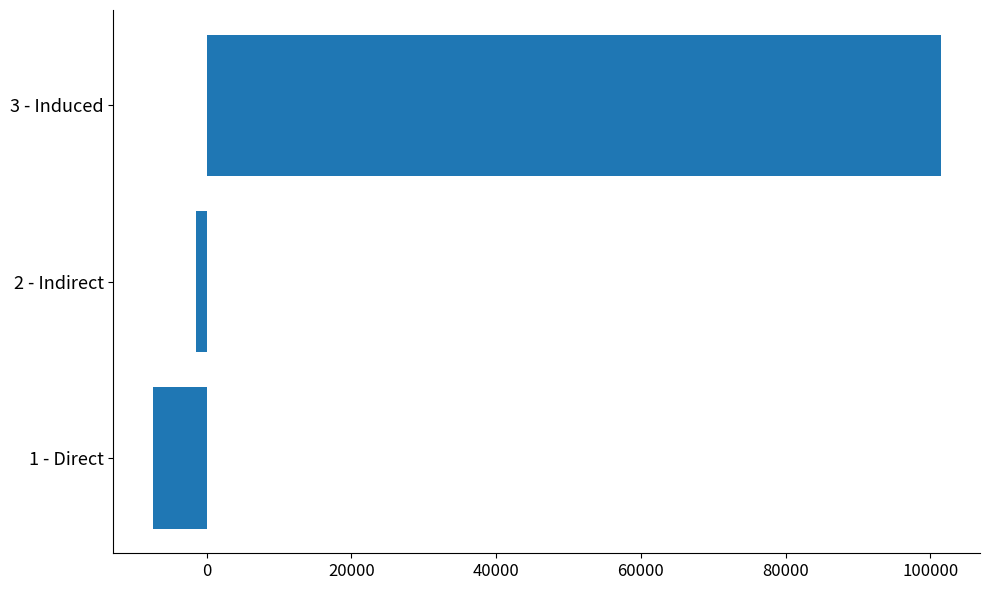

Reading bottom to top, extract all data points from this chart.

-7471.0	-1452.1	101430.7